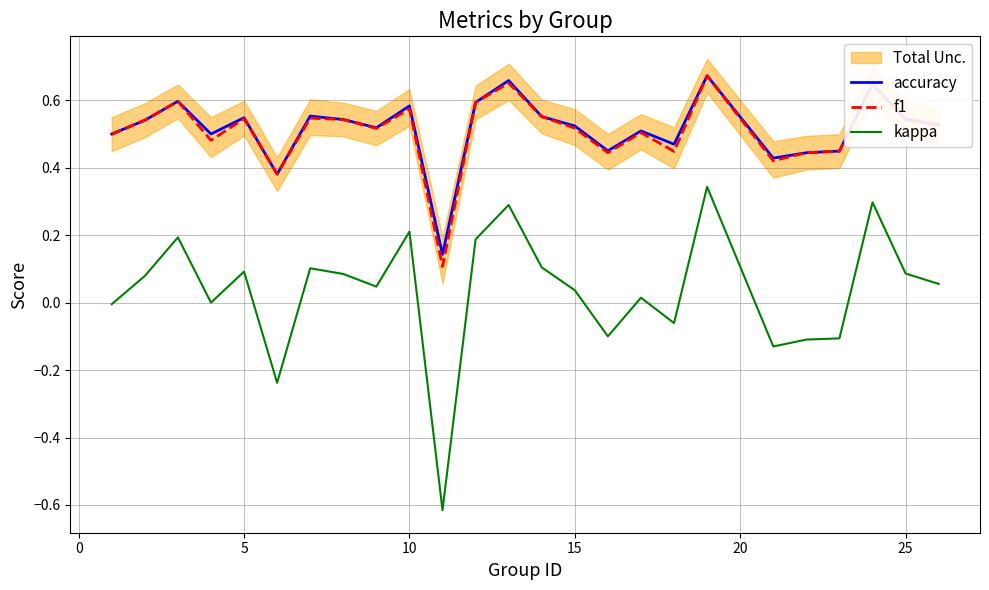

True or false: f1 has a value of 0.4 at 25.

False